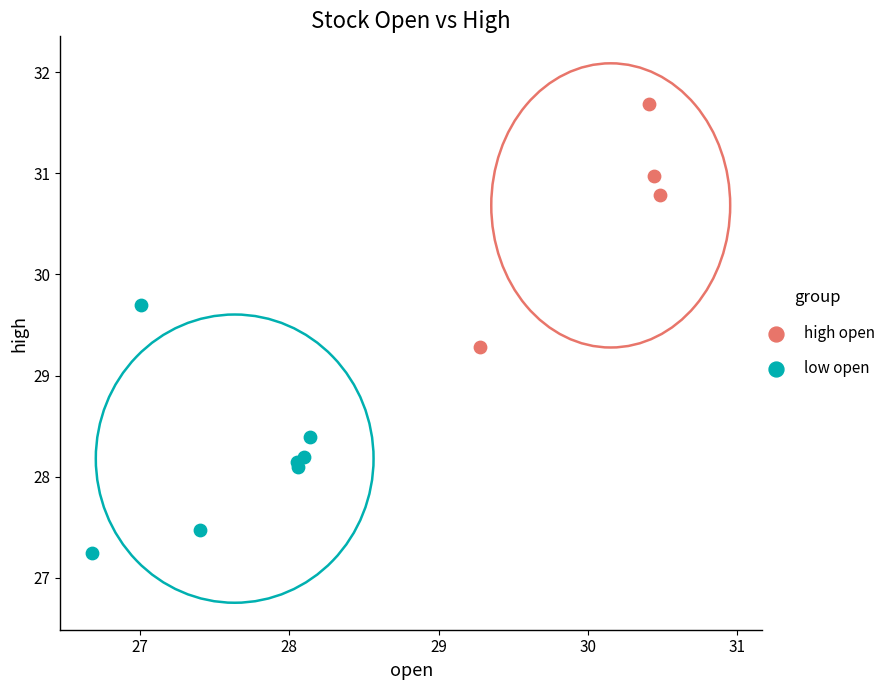

Which series reaches the maximum Y coordinate?

high open